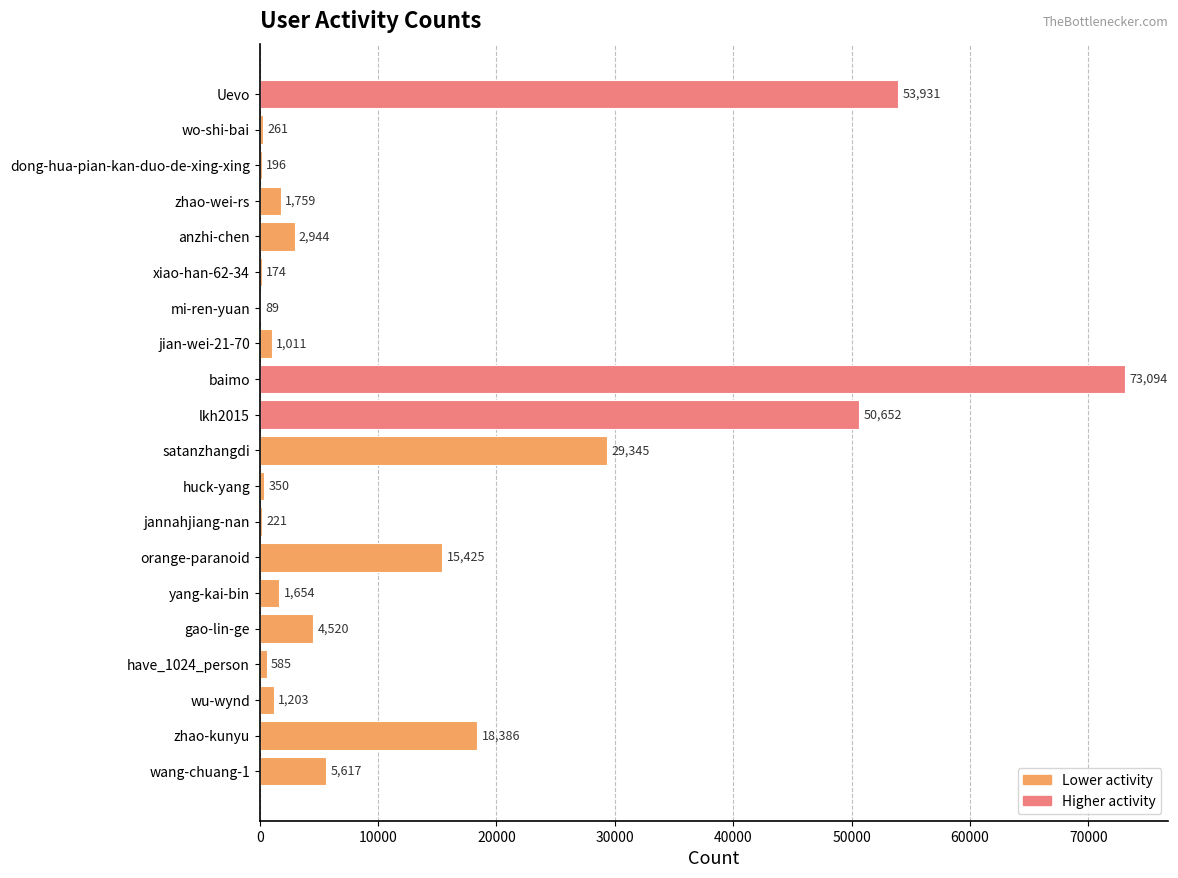

Which label corresponds to the largest value in the chart?

baimo